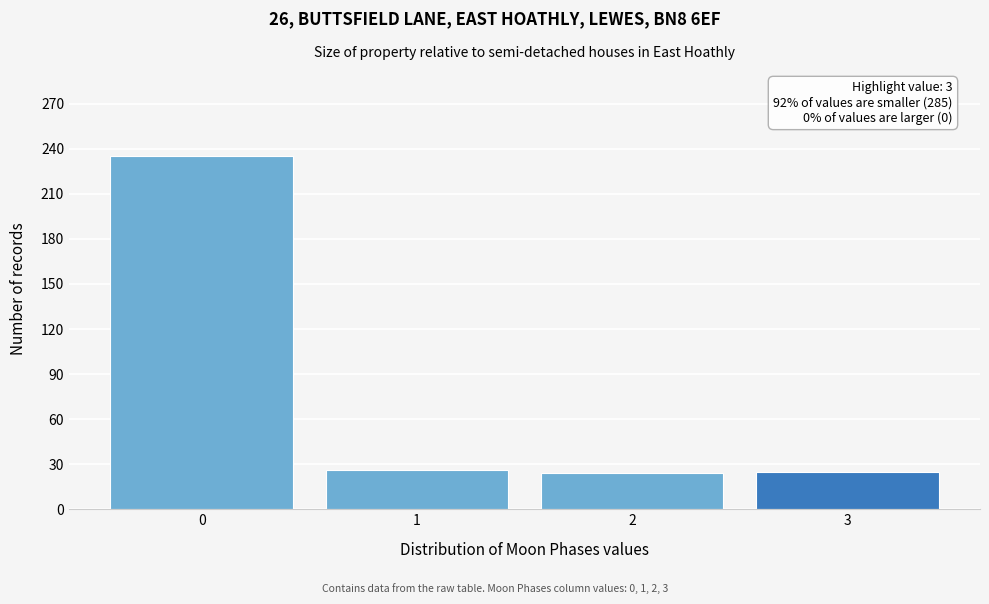

What is the ratio of the value at 1 to the value at 2?

1.1